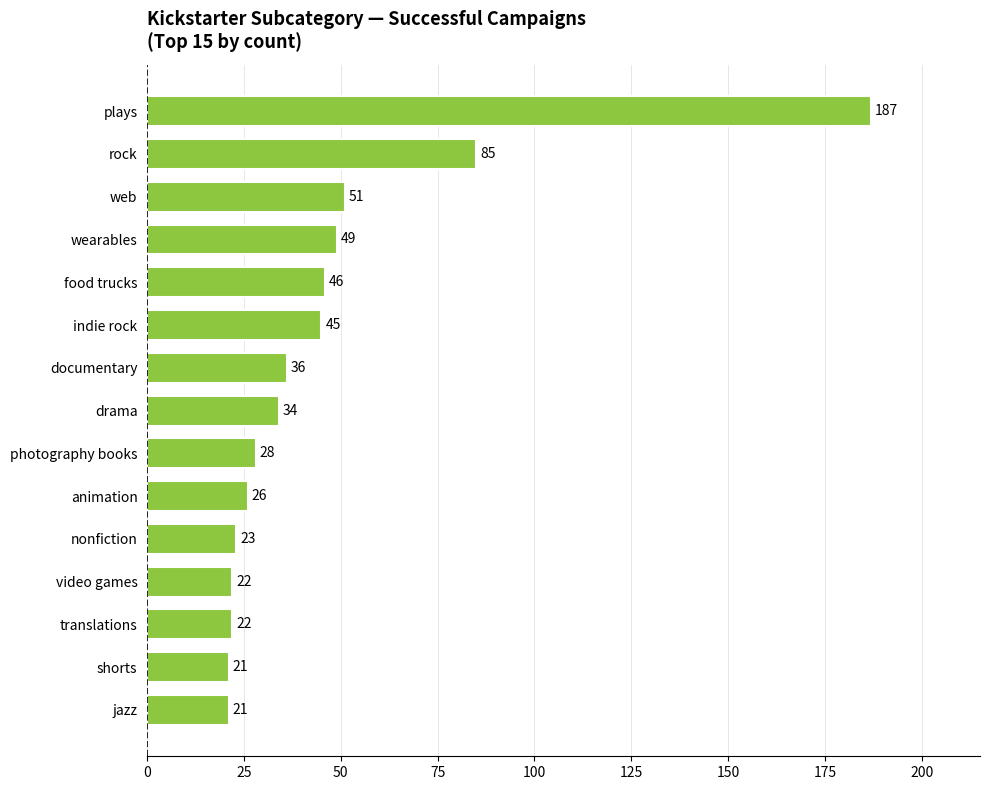

The value at video games is 12. True or false?

False